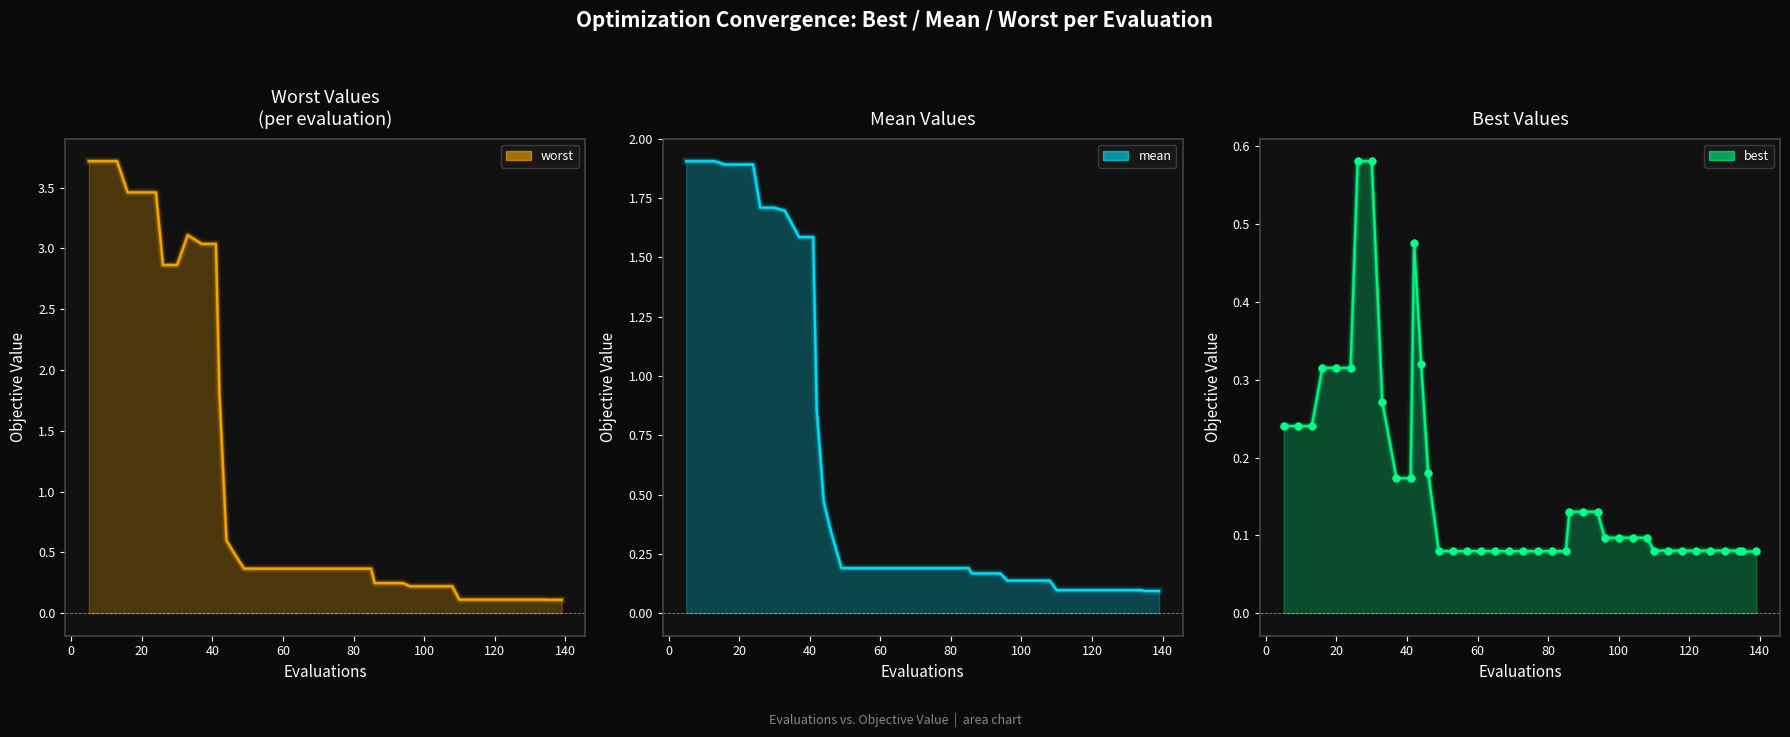

Which series has the largest total across all categories?

worst